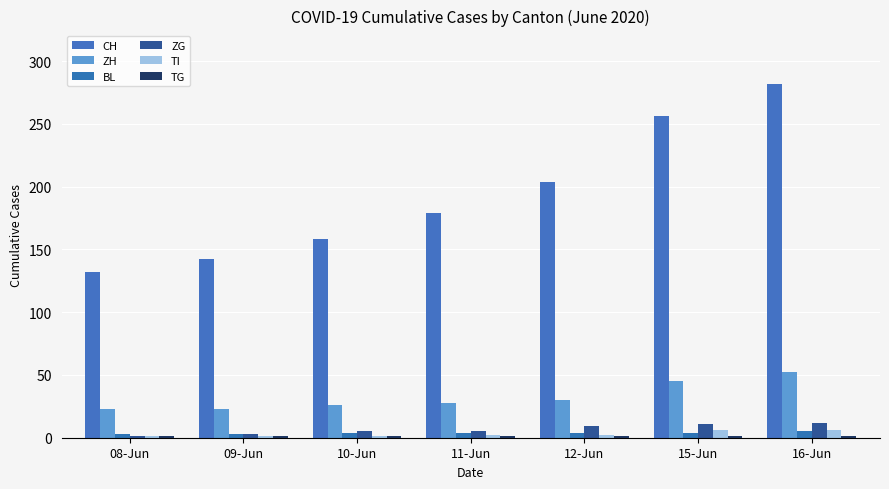

Are the bars grouped side by side (vs. stacked)?

Yes